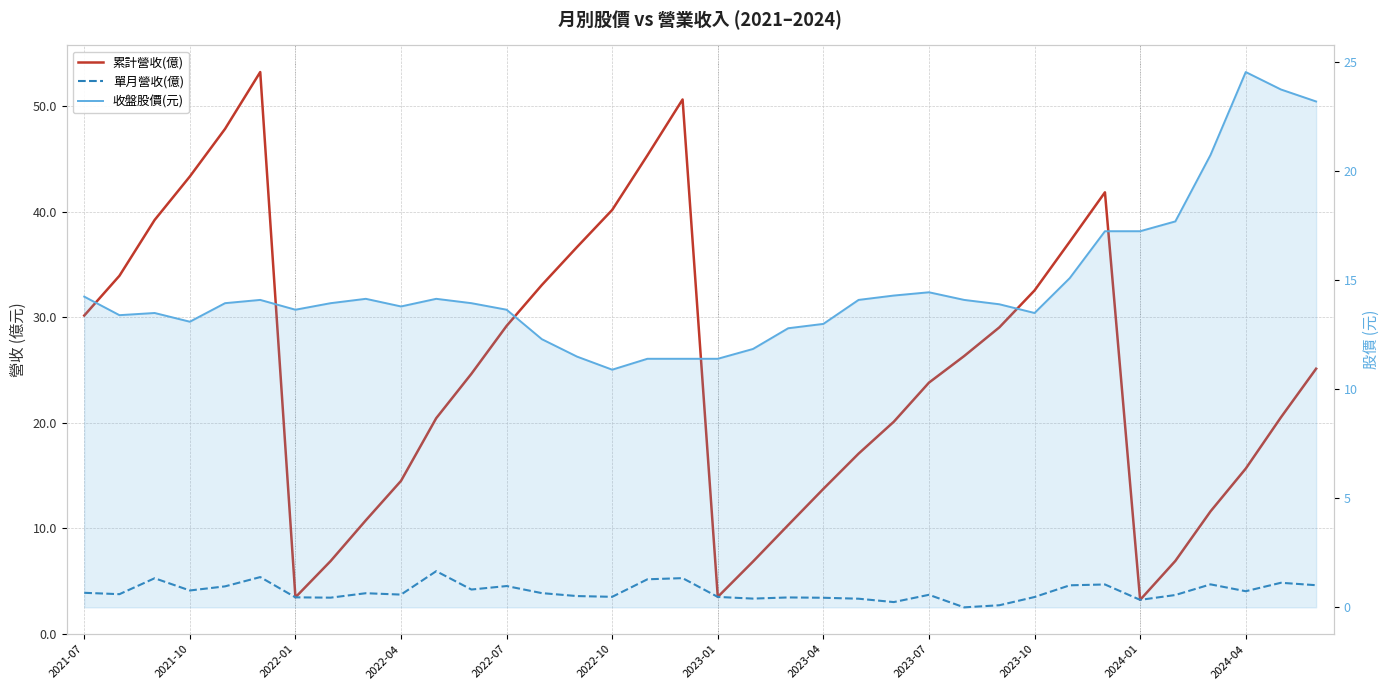

What is the difference between the maximum and minimum values in the 累計營收(億) series?

50.0